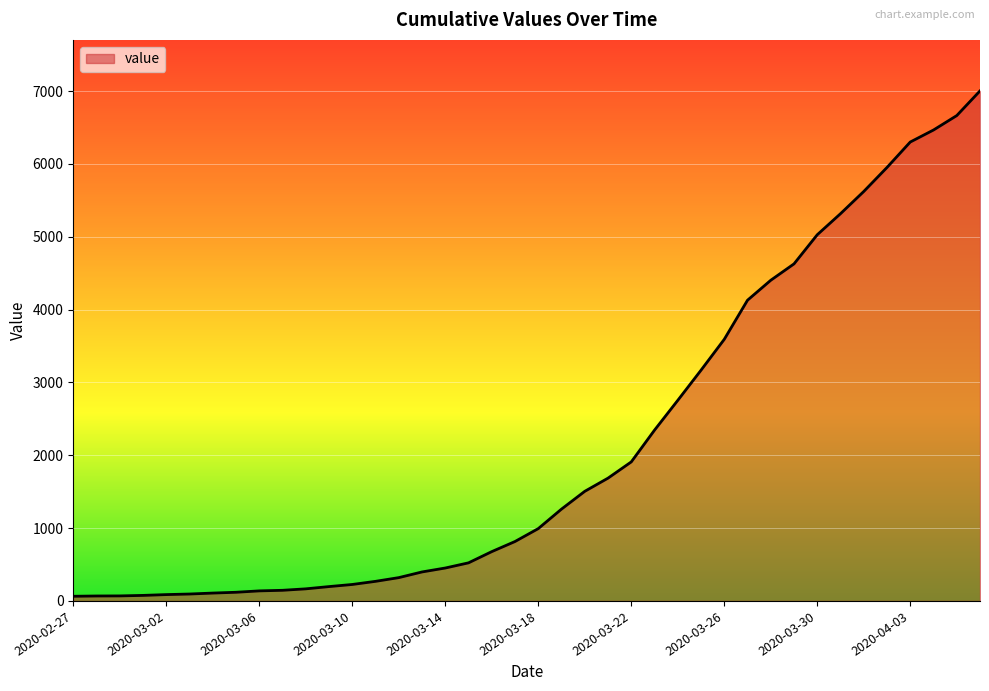

What is the maximum value shown in the chart?

7003